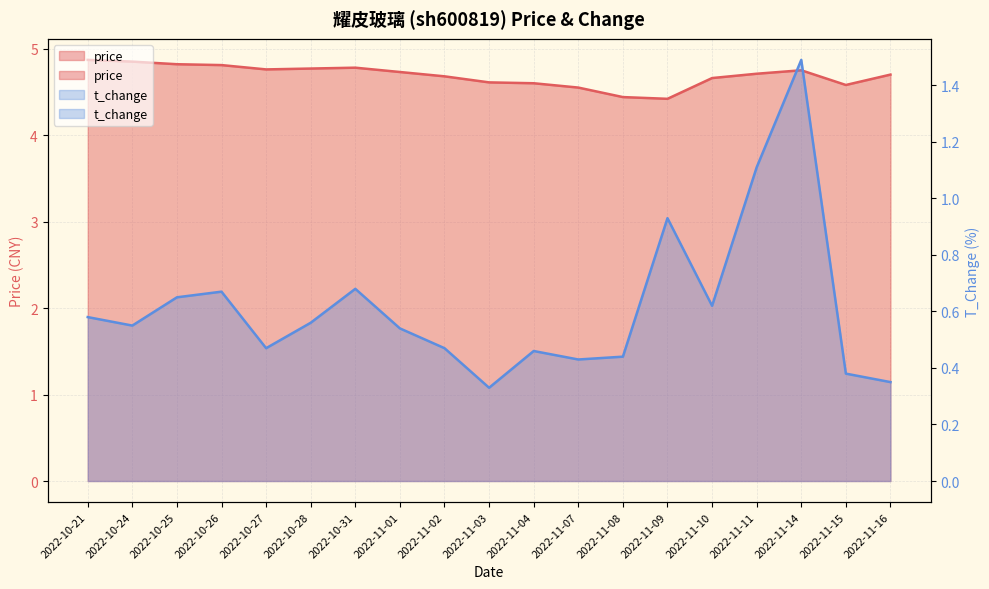

What is the lowest value of the price series?

4.4